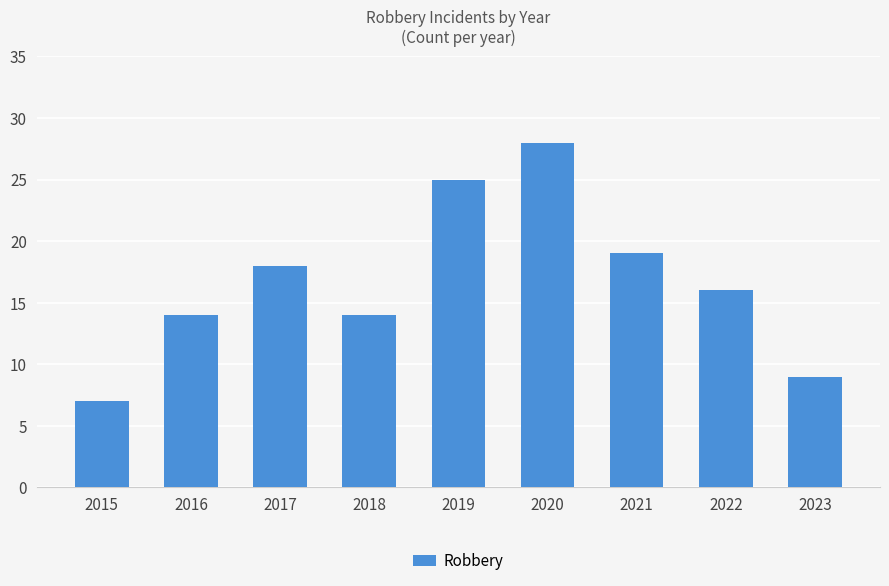

The value at 2015 is 10. True or false?

False